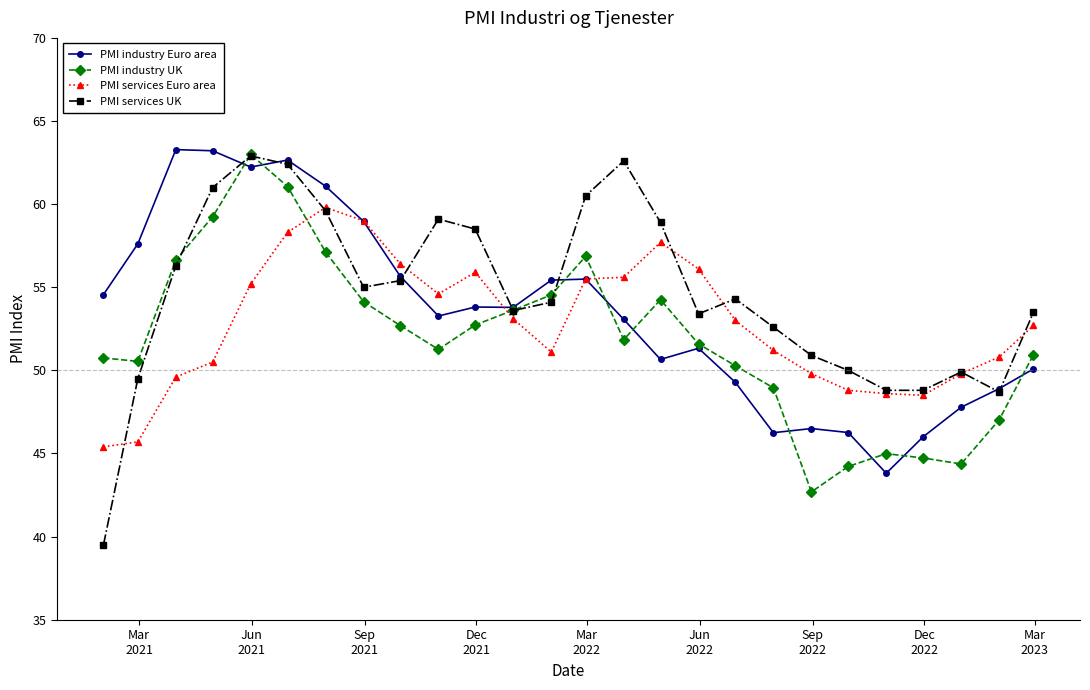

How many times do PMI industry UK and PMI services Euro area cross each other?

3